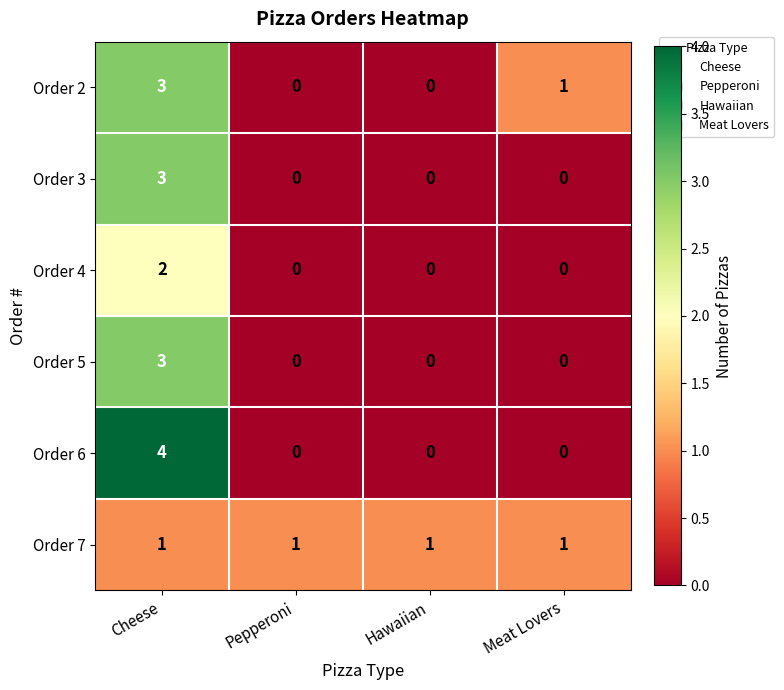

Which series changed the most between Hawaiian and Meat Lovers?

Order 2